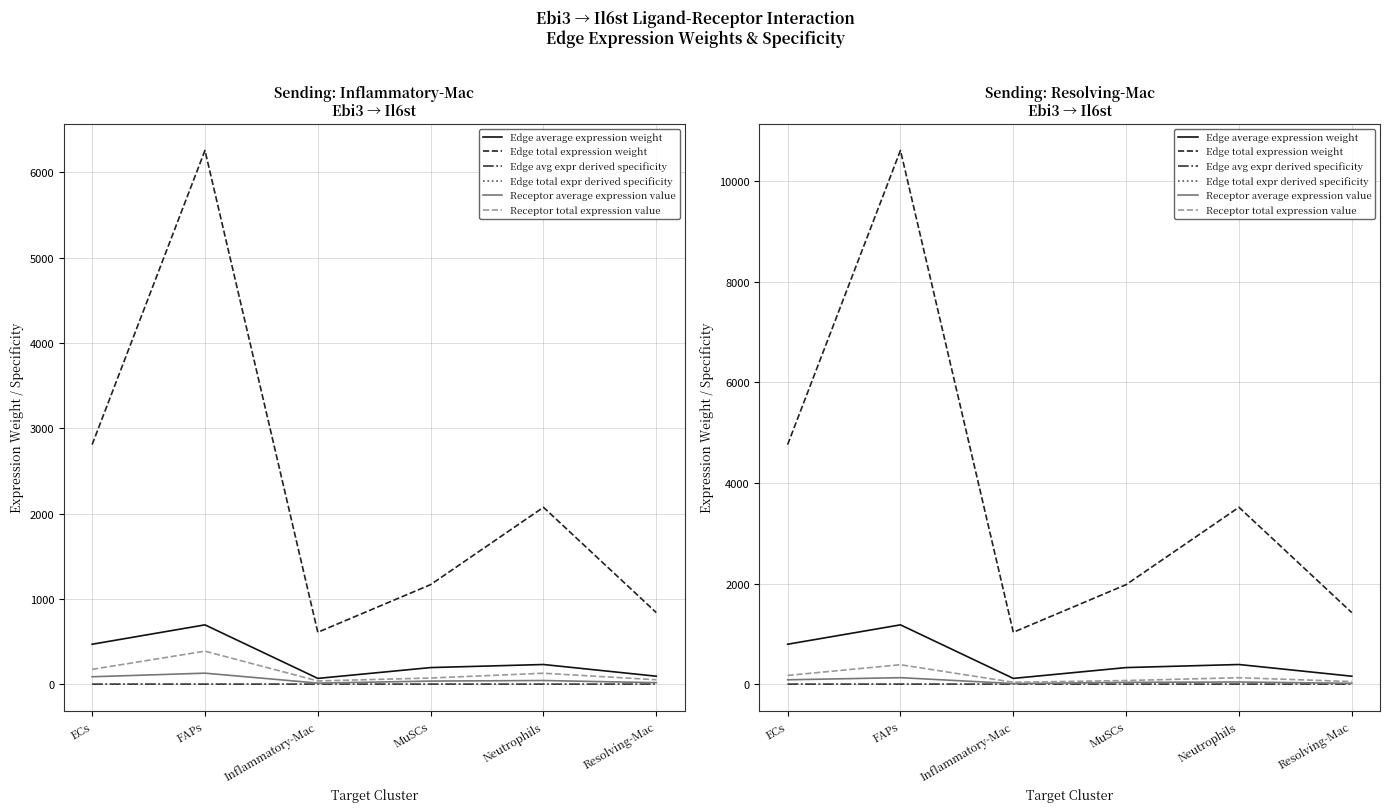

True or false: Edge total expression weight and Edge total expr derived specificity cross at least once.

False